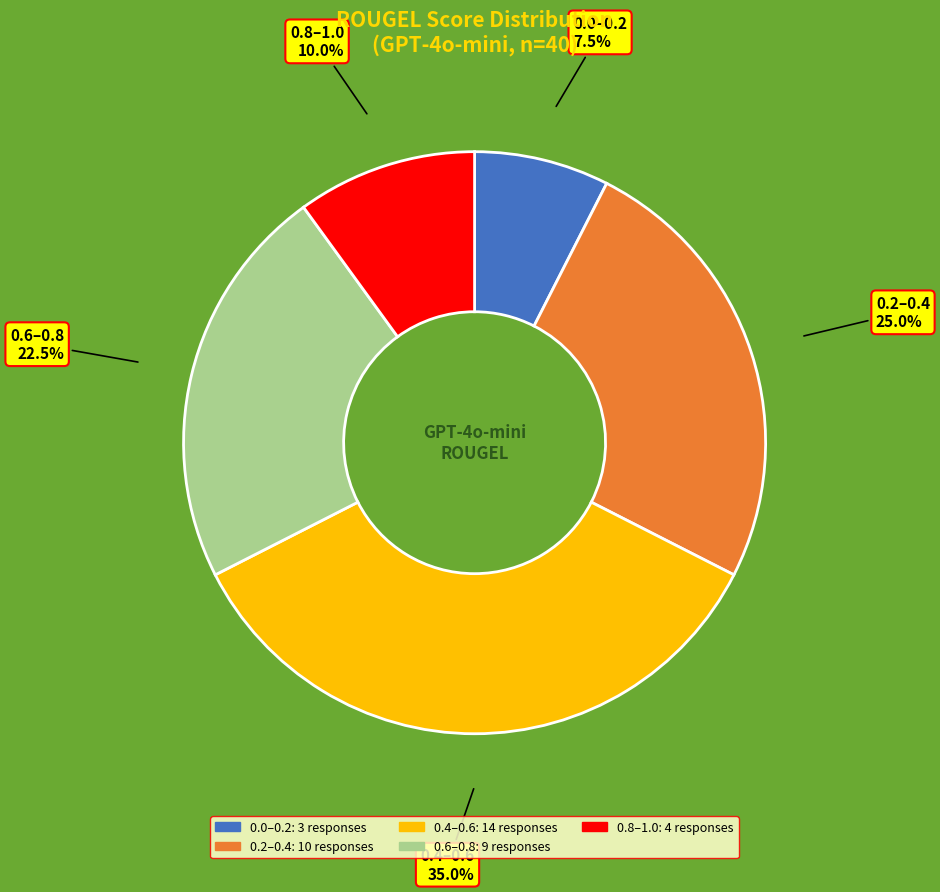

Which slice is the largest?

0.4–0.6